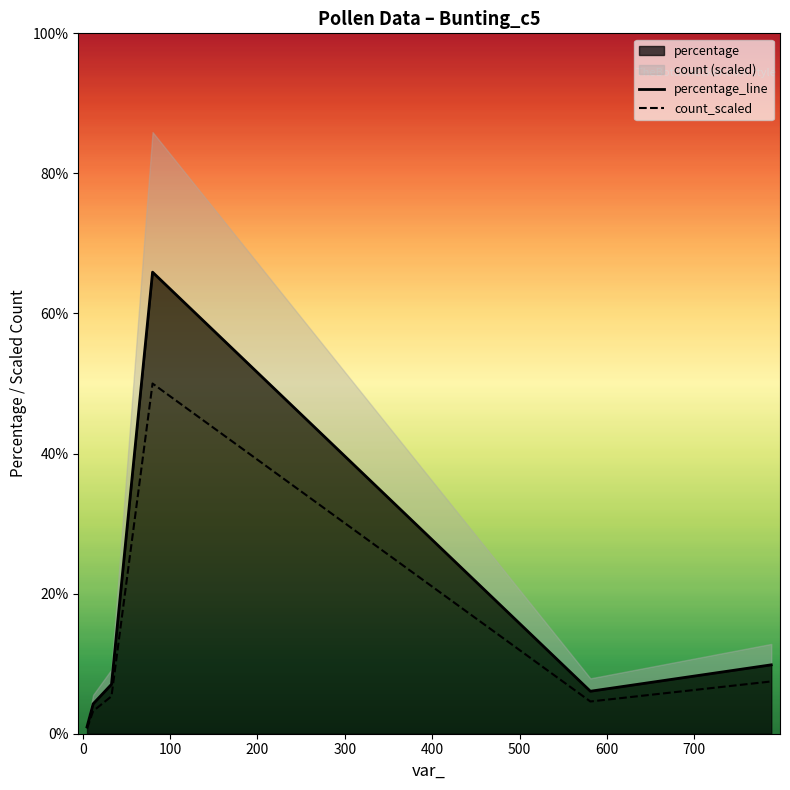

How many interior local peaks does the percentage_line series have?

1